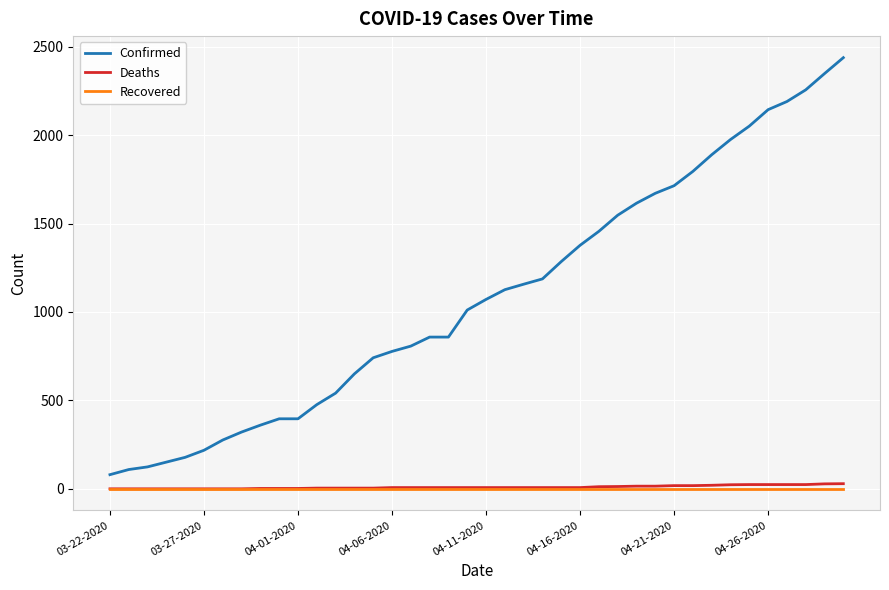

Does the chart display data point markers on the line(s)?

No